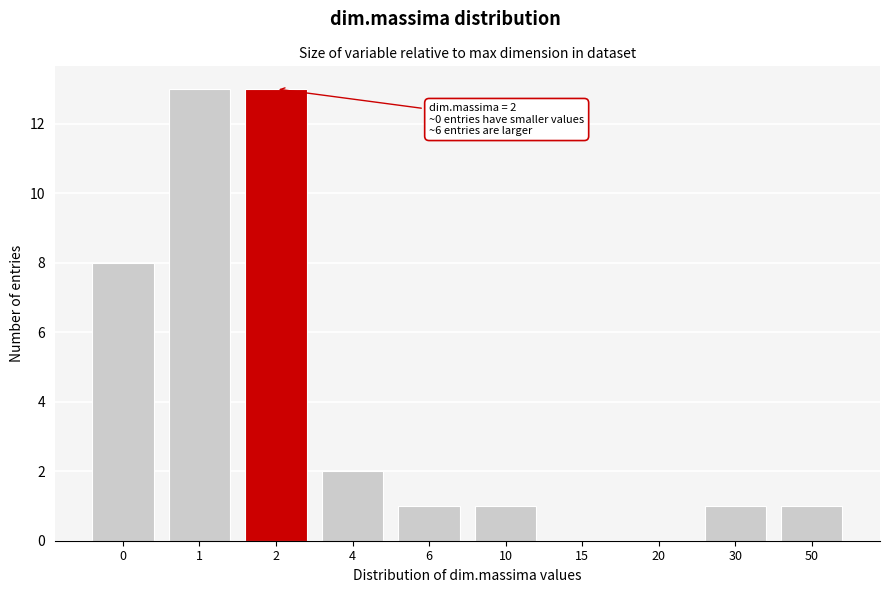

Reading left to right, transcribe all the data shown in this chart.

0=8	1=13	2=13	4=2	6=1	10=1	15=0	20=0	30=1	50=1